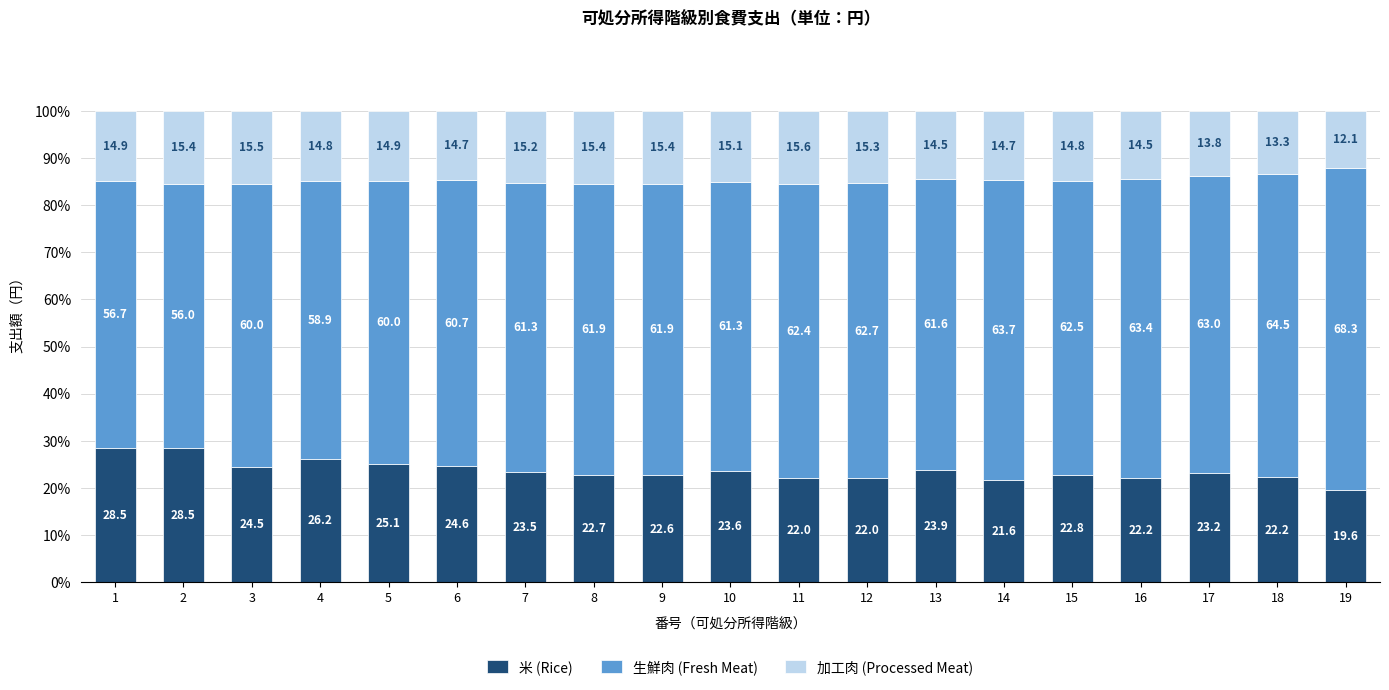

The 米 (Rice) series shows 39.5 at 11. True or false?

False